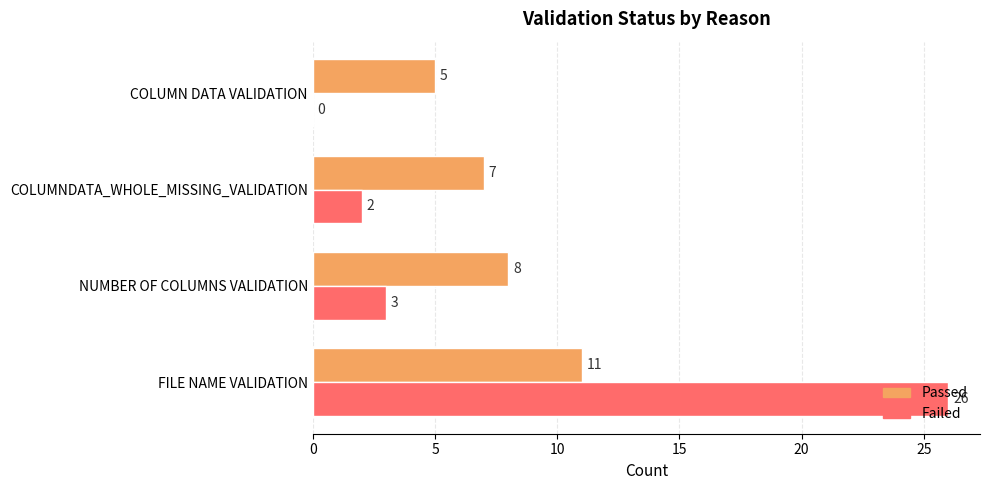

What is the maximum value for Passed?

11